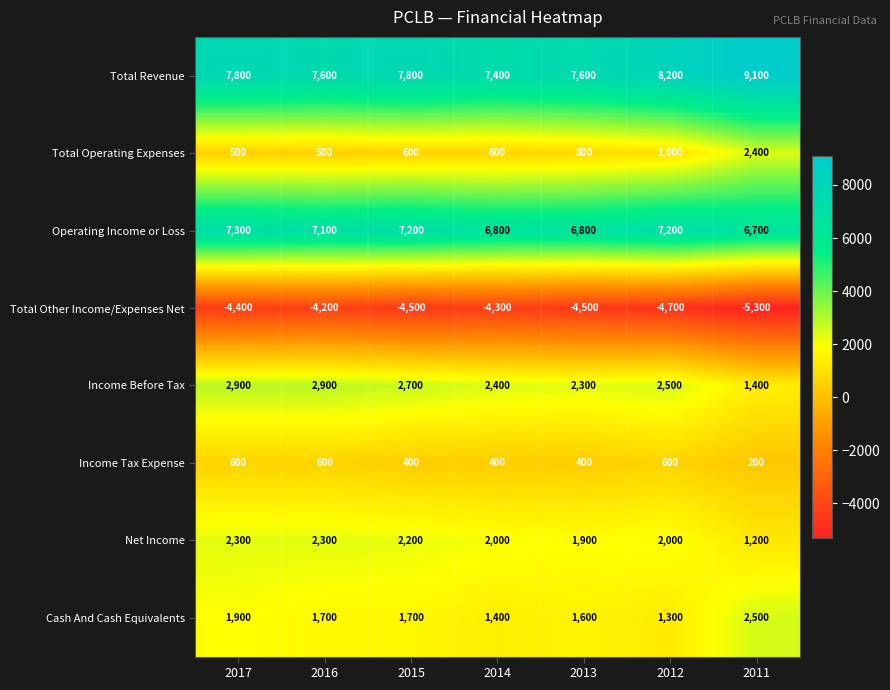

Between 2016 and 2013, which series saw the biggest shift?

Income Before Tax